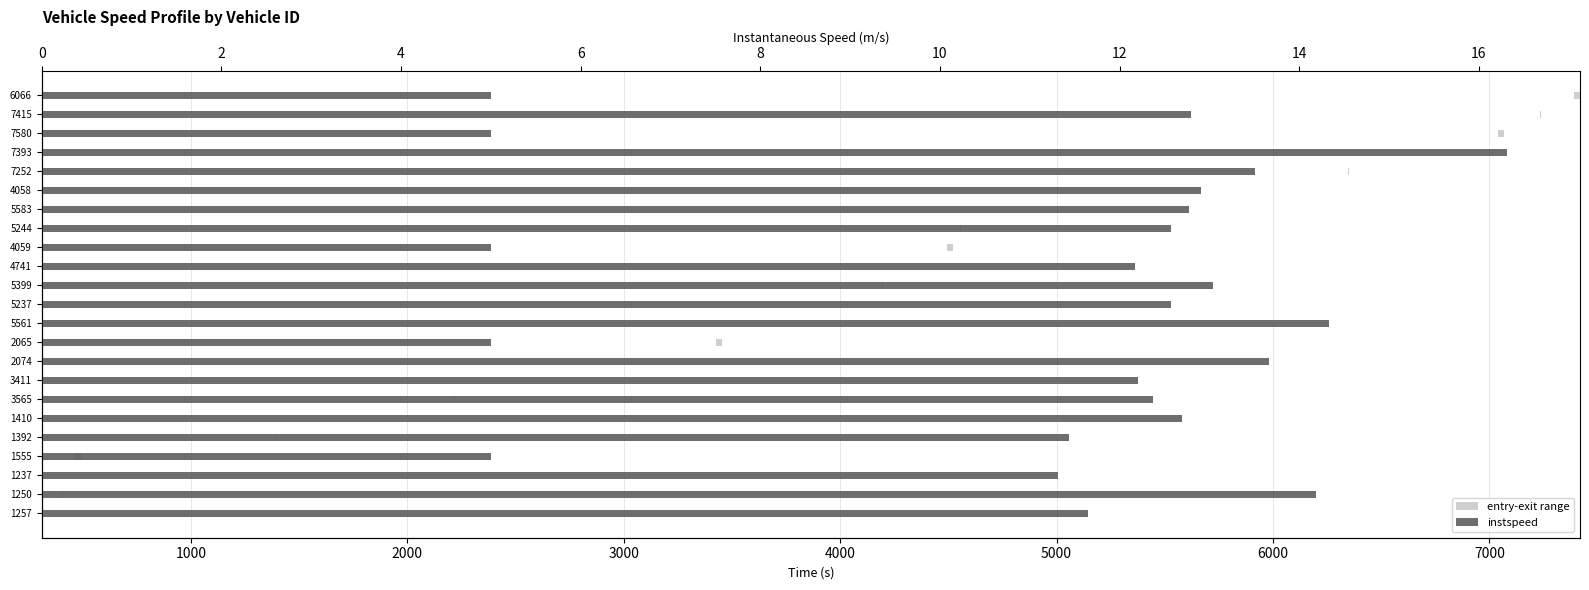

Are the bars horizontal?

Yes